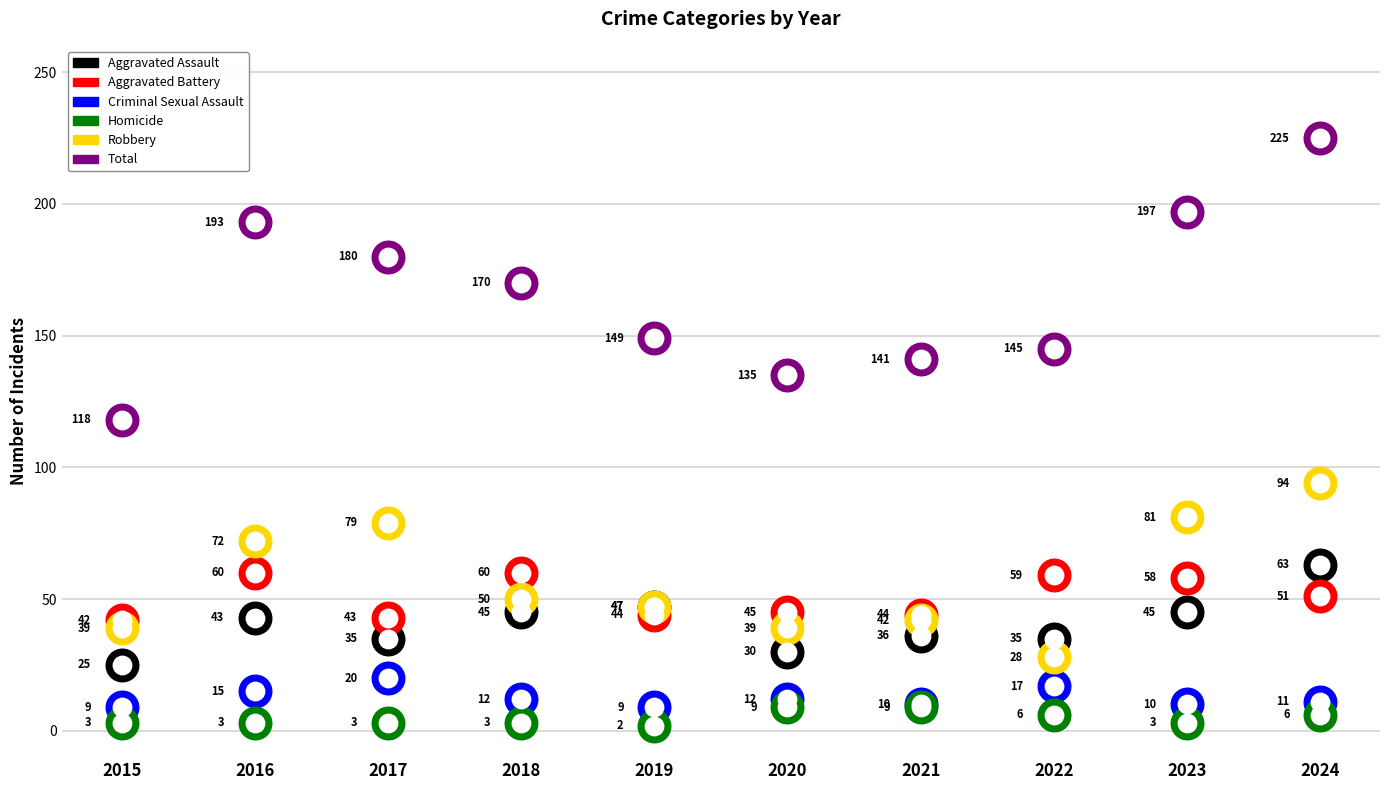

At how many categories does at least one series exceed 167?

5